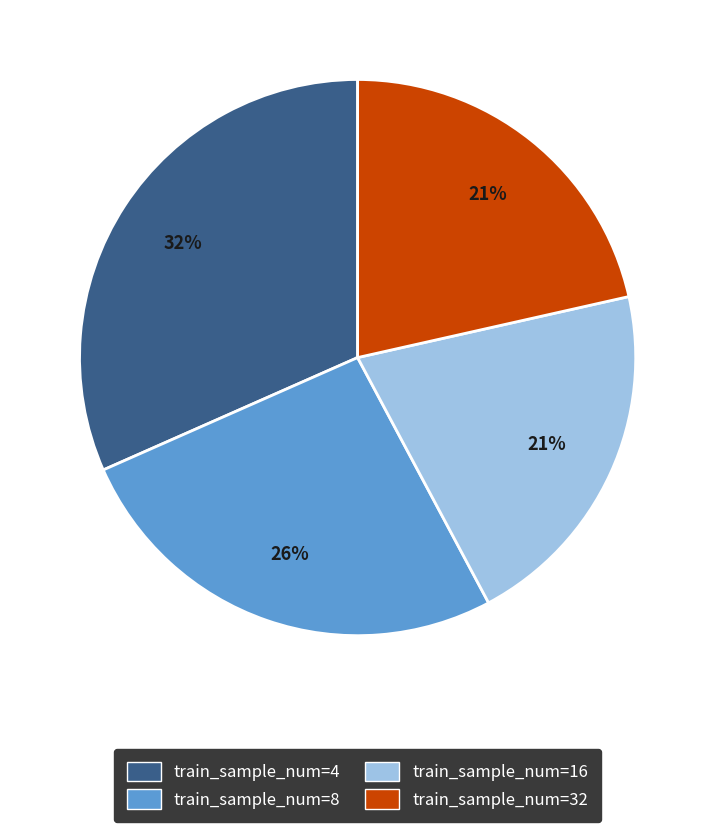

The train_sample_num=32 slice represents 21% of the pie. True or false?

True